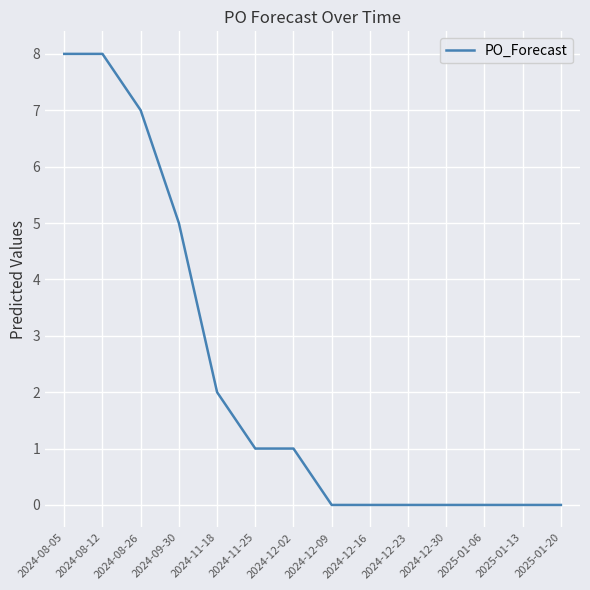

At which label is the value closest to 4?

2024-09-30